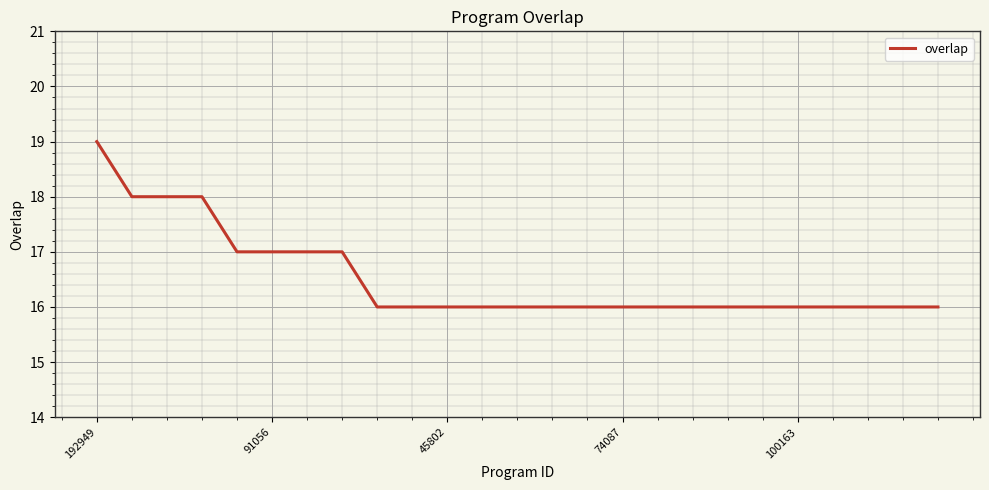

Is this an area chart (filled region under the line)?

No